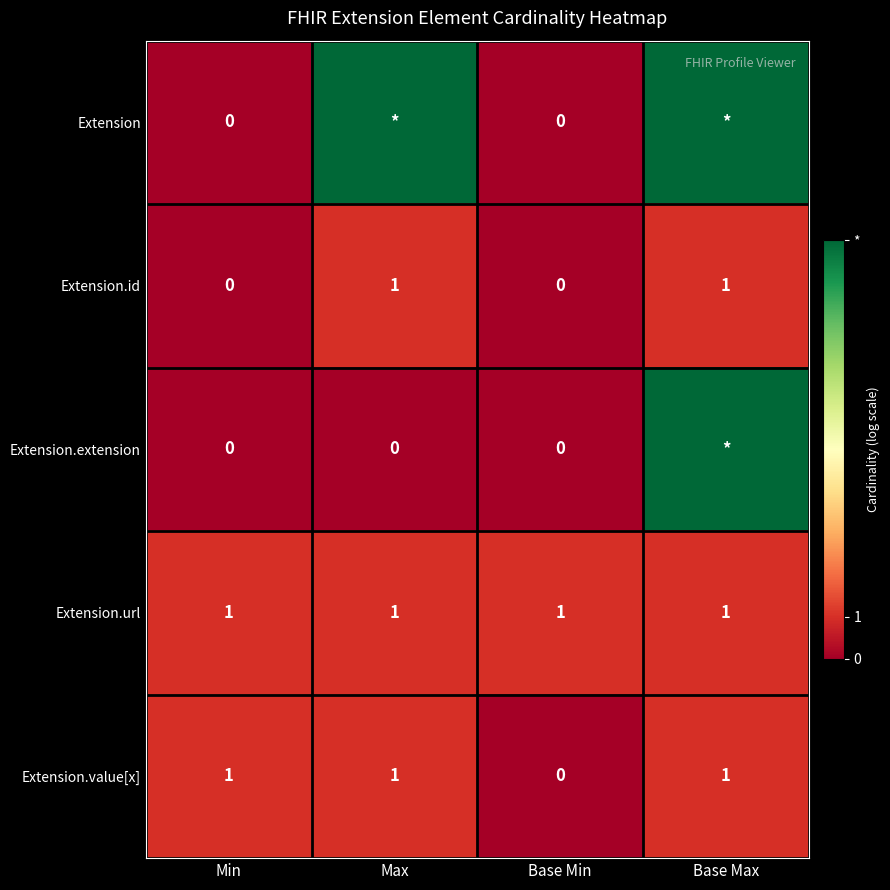

Between Min and Base Min, which series saw the biggest shift?

Extension.value[x]